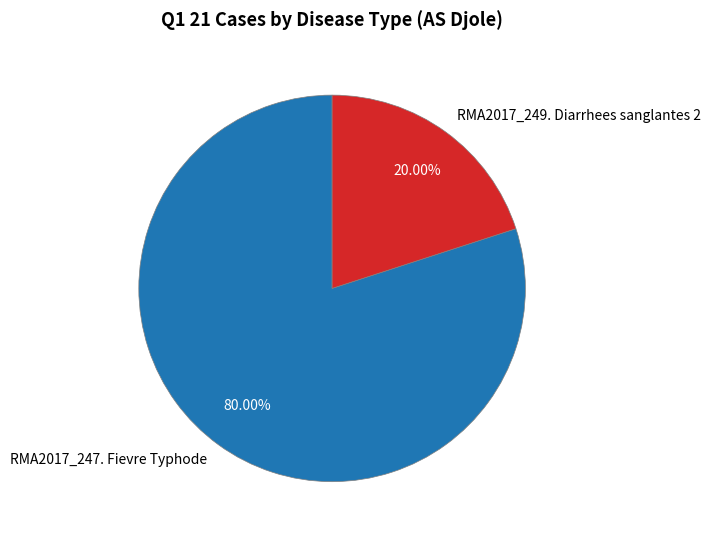

Combined, do RMA2017_249. Diarrhees sanglantes 2 and RMA2017_247. Fievre Typhode account for over 50%?

Yes